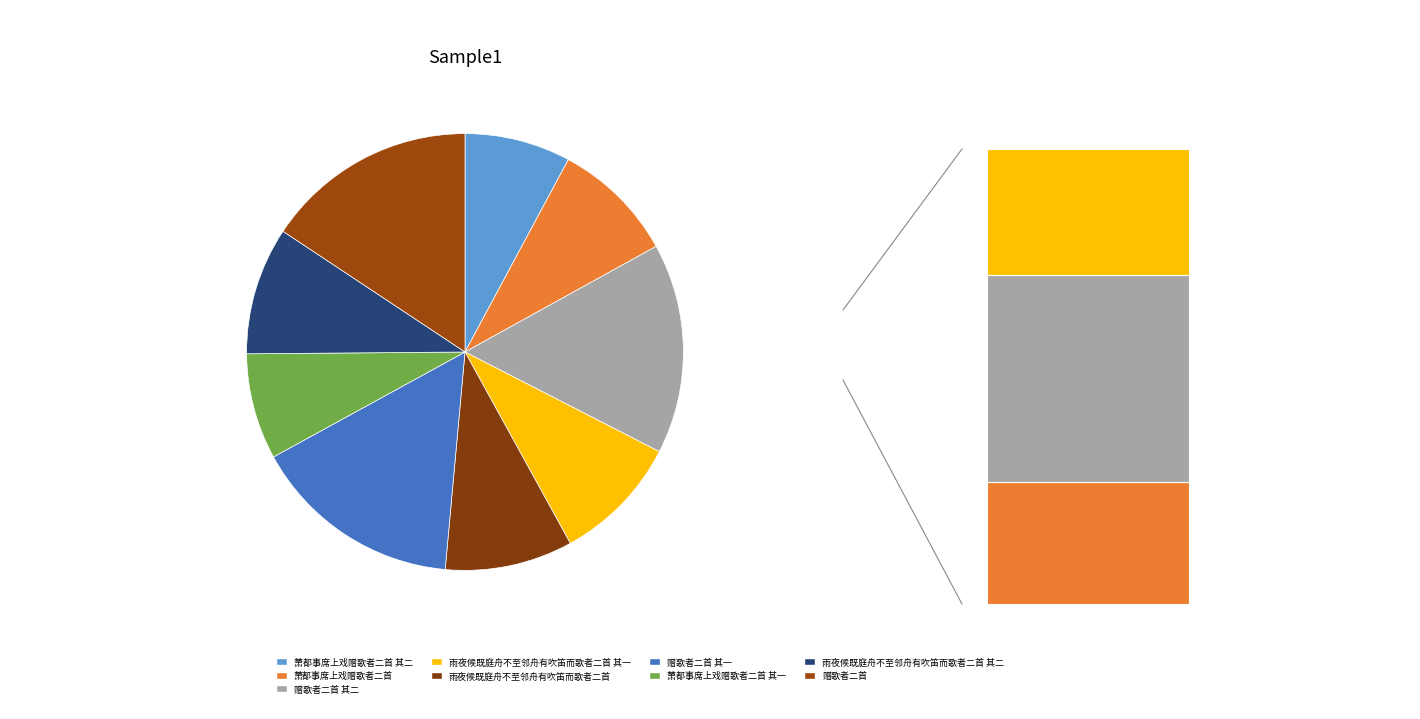

To the nearest percent, what is the average slice percentage?

11%